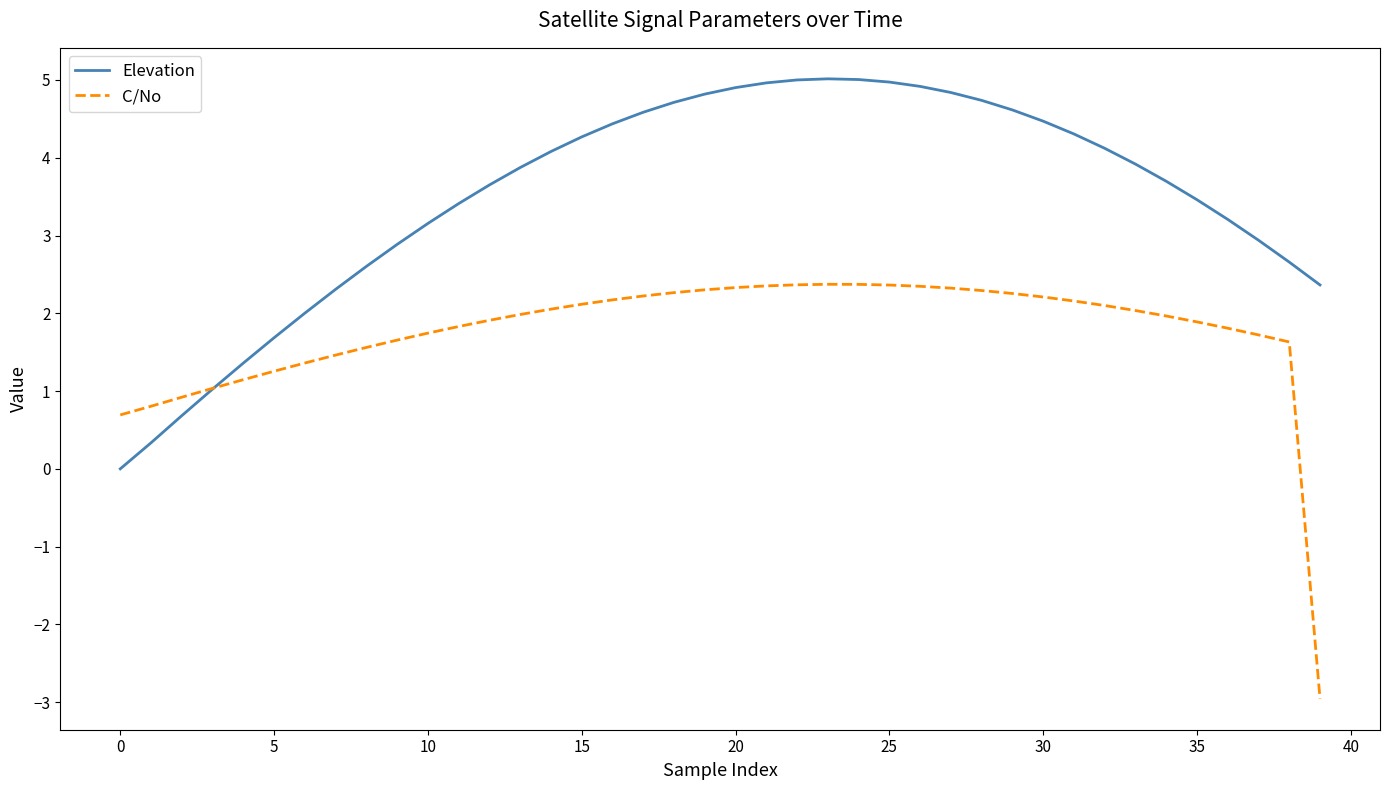

Rank the series by their maximum value, from highest to lowest.

Elevation, C/No